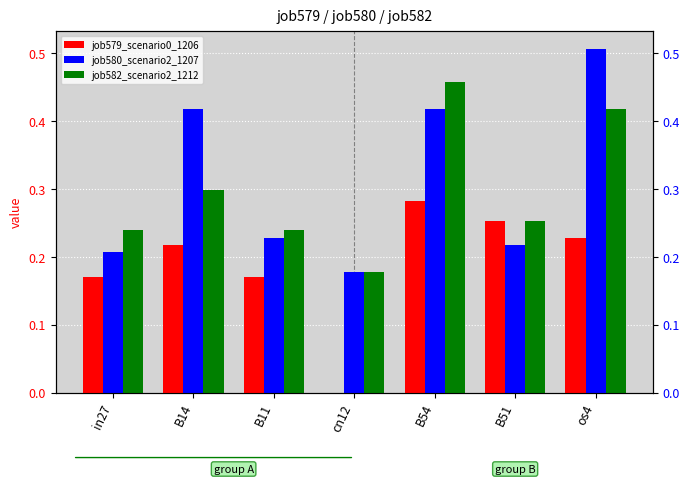

Is the value of job580_scenario2_1207 at os4 greater than the value of job582_scenario2_1212 at B51?

Yes